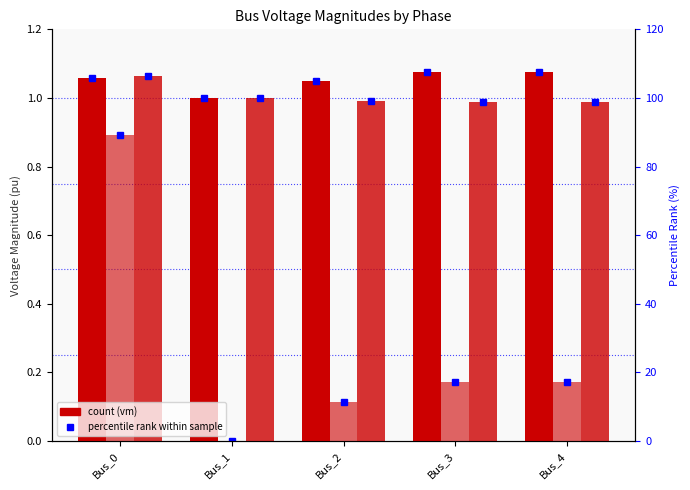

True or false: pf_vm_c_pu has a value of 1.8 at Bus_2.

False